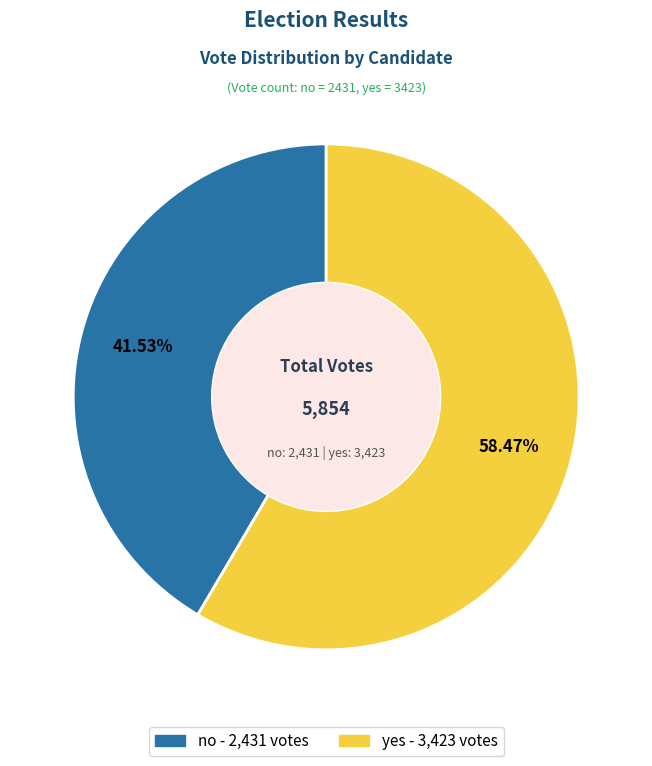

Is yes the majority of the pie?

Yes